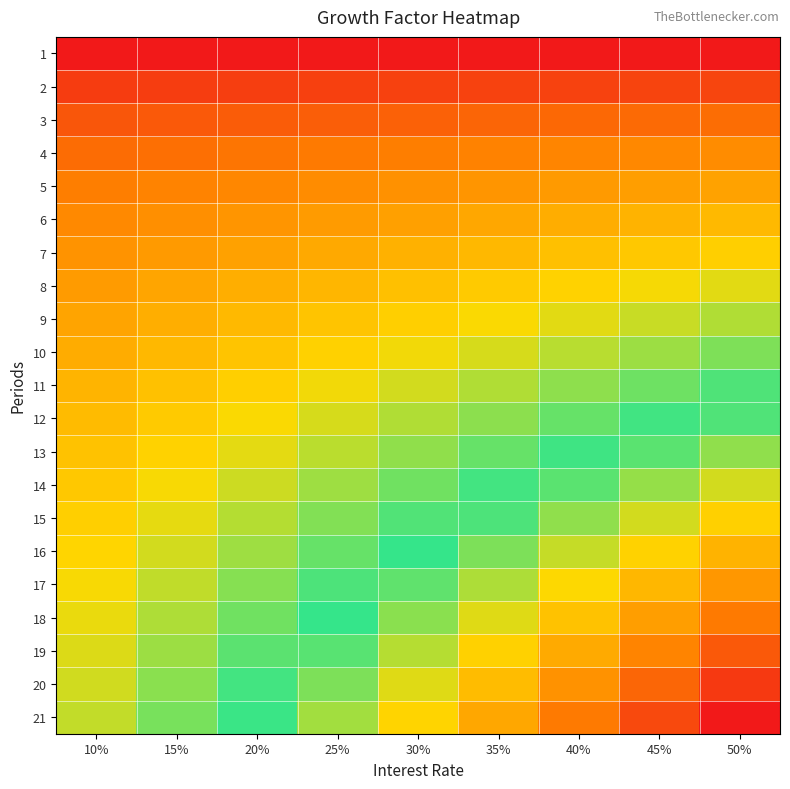

Between 35% and 45%, which series saw the biggest shift?

21